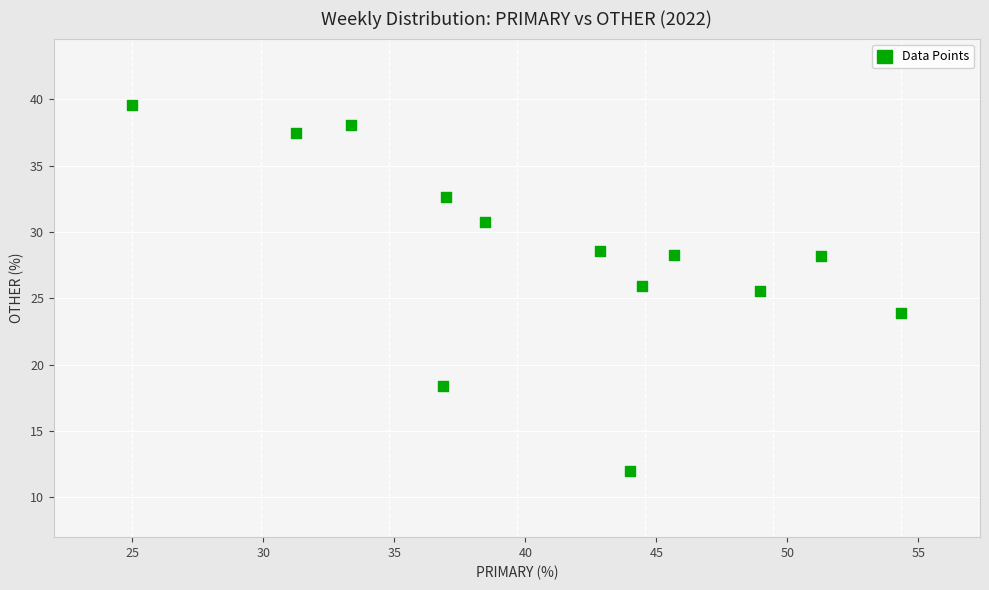

What is the range of X values (max minus min)?

29.3